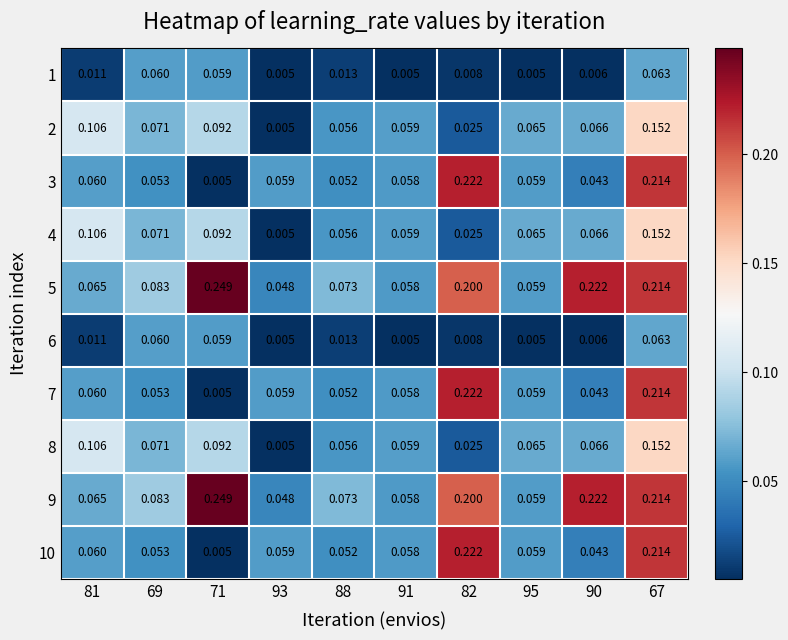

Is the value of 7 at 69 greater than the value of 10 at 88?

Yes